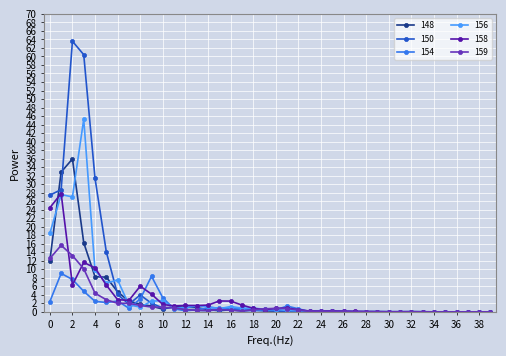

Which series has the widest spread of values?

150